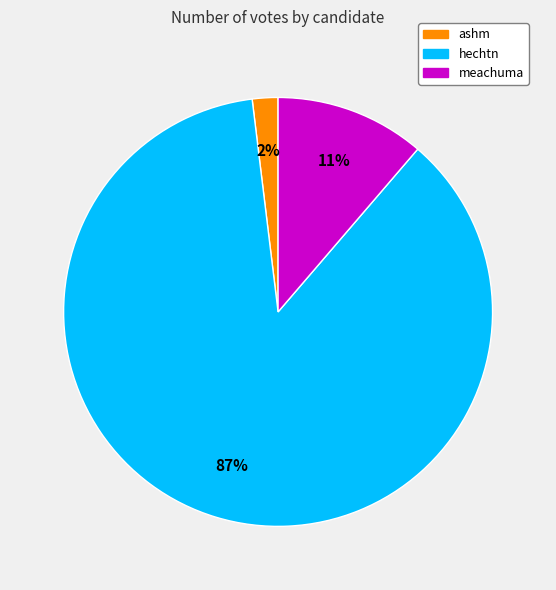

Which has a higher value, ashm or meachuma?

meachuma